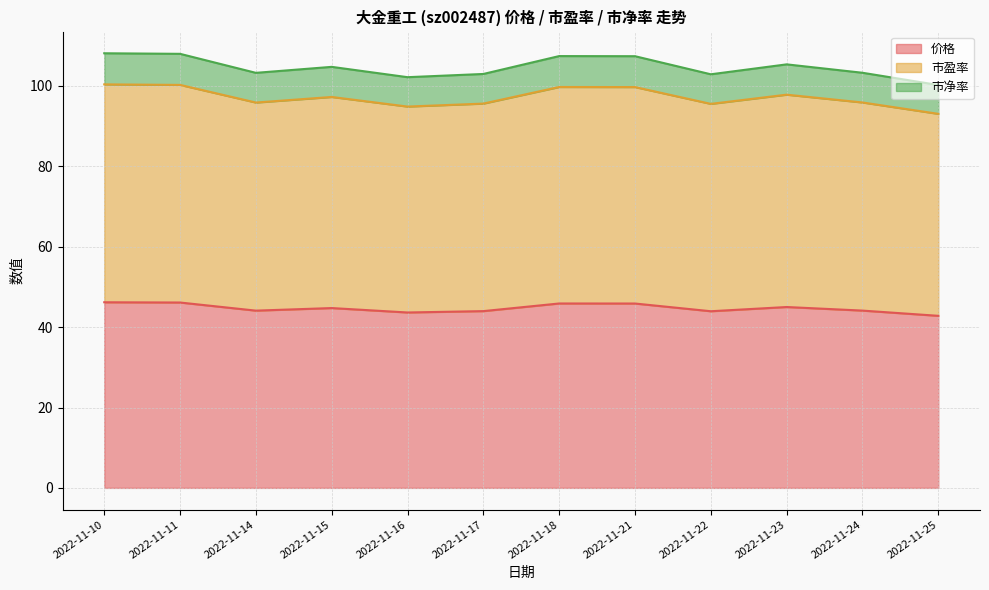

What are all the series names shown in the legend?

价格, 市盈率, 市净率